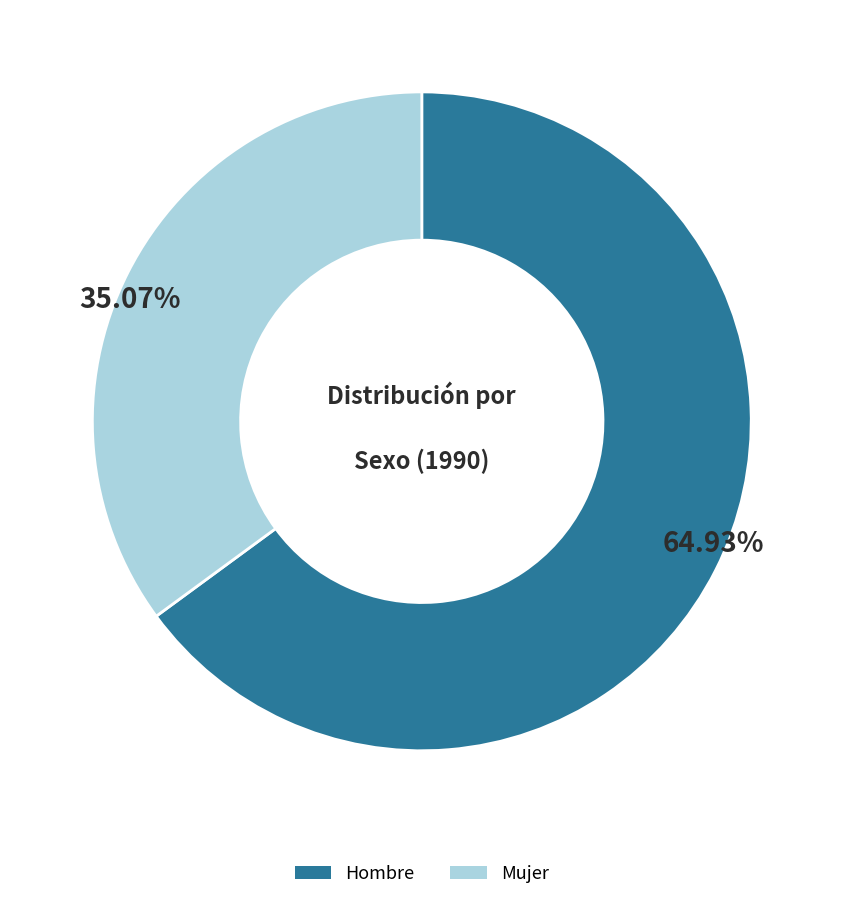

Which slice is the largest?

Hombre